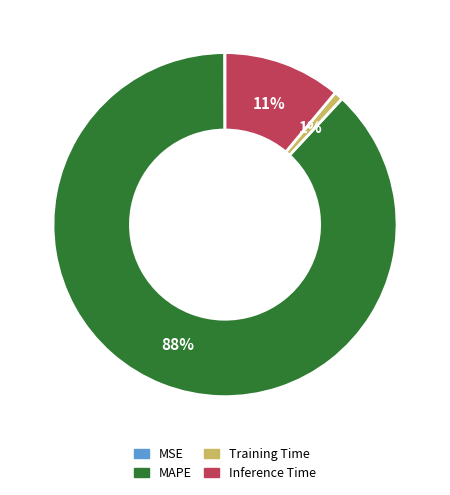

Between MAPE and Inference Time, which is larger?

MAPE